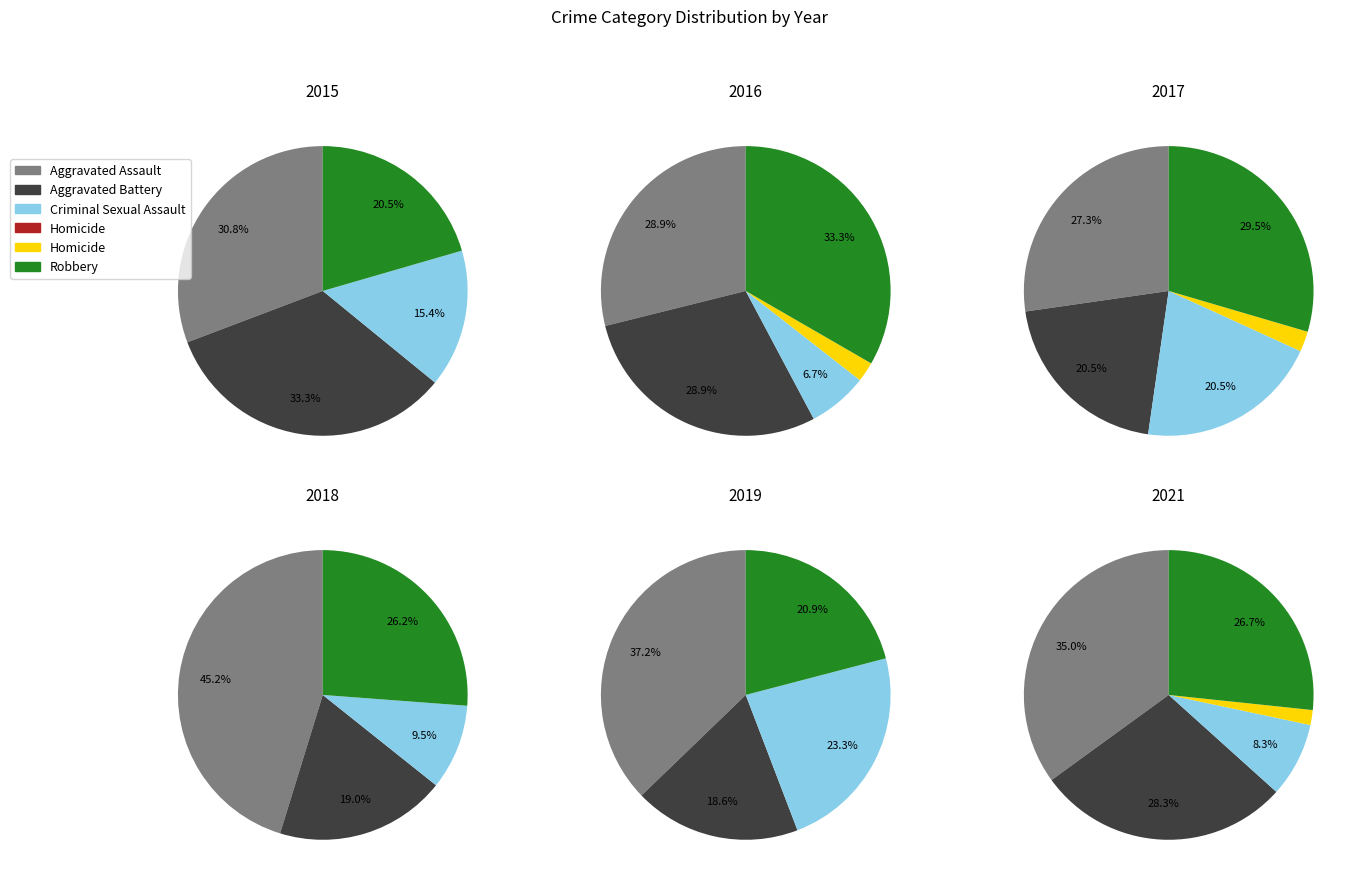

True or false: Criminal Sexual Assault accounts for 26% of the total.

False